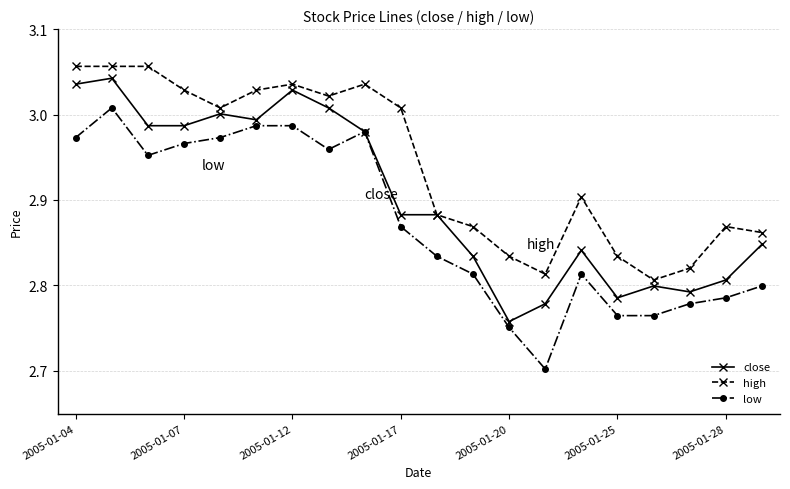

At how many categories does at least one series exceed 2?

20